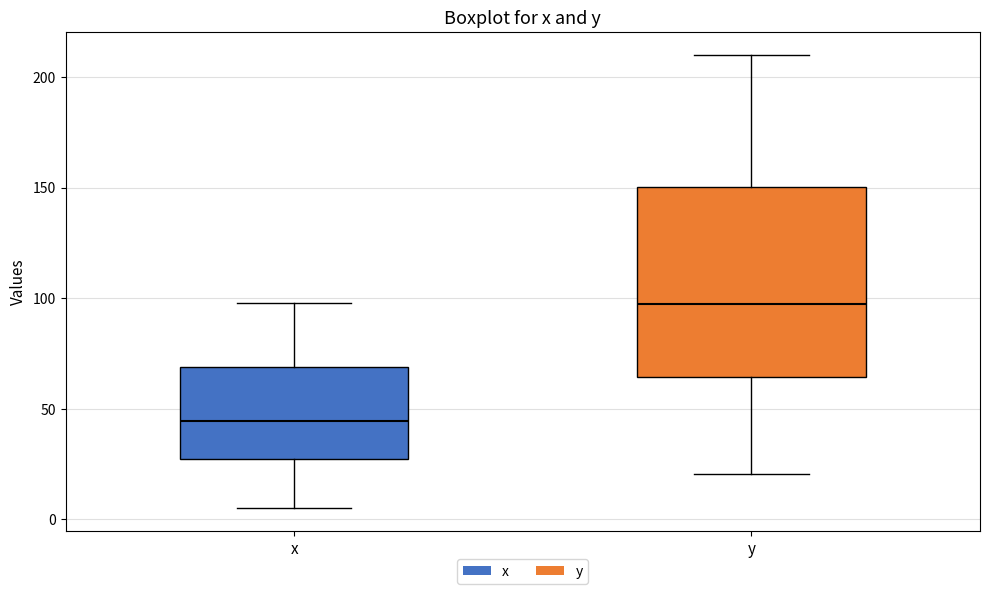

Reading left to right, transcribe this box plot: for each box, give where its median line is, the range the box spans, and where its two whiskers end, as read against the y-axis. The values are not printed on the chart, so give them approximately, as read against the axis.

x: median 45, box 25 to 70, whiskers 5 to 100
y: median 95, box 65 to 150, whiskers 20 to 210